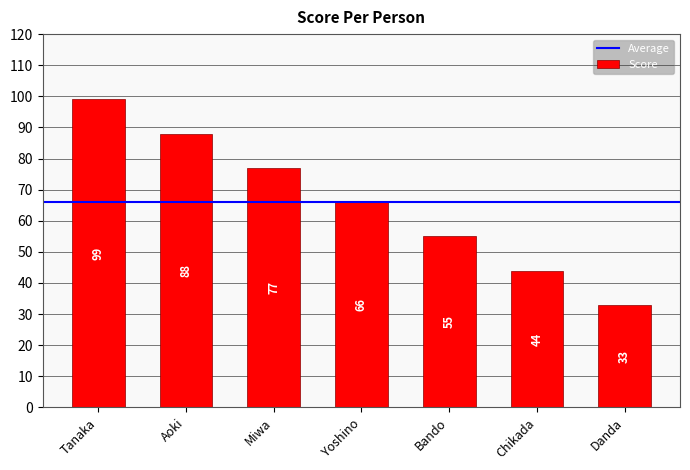

What is the ratio of the value at Danda to the value at Tanaka?

0.3